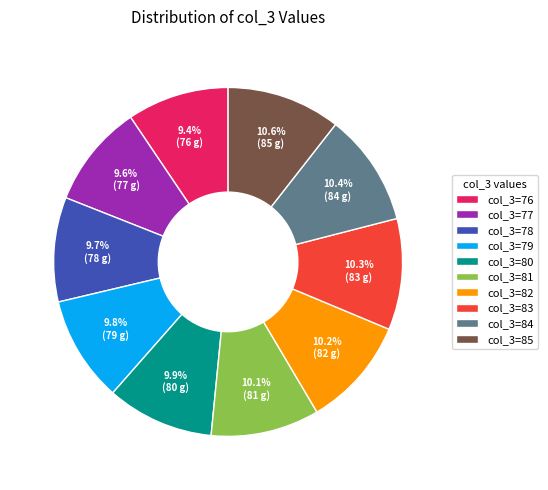

Does any single category account for the majority?

No